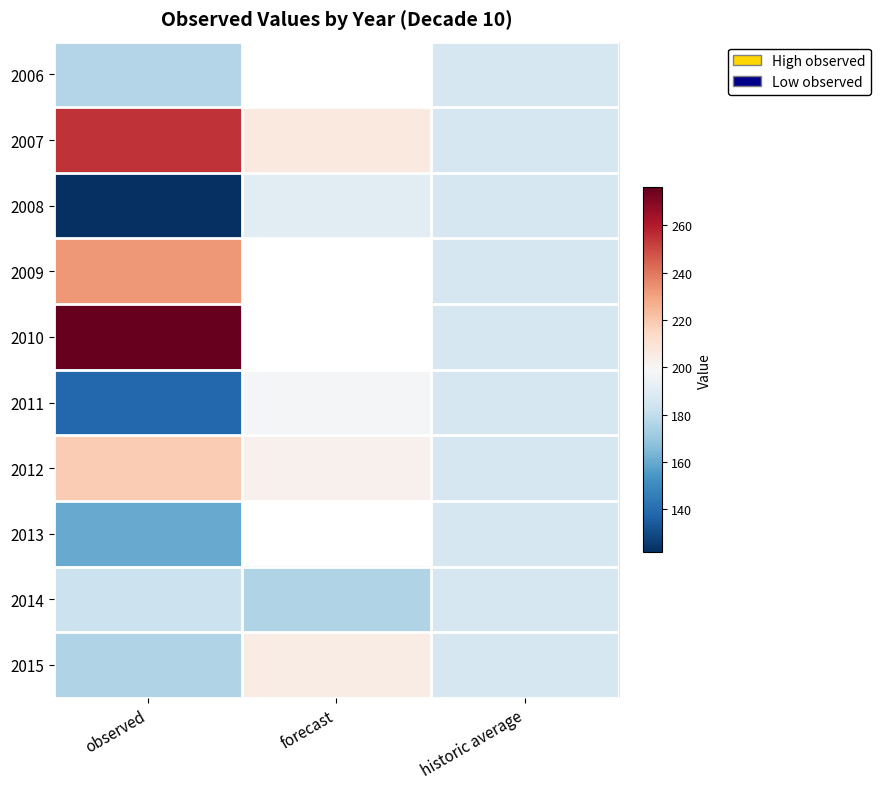

Is the value of 2006 at observed greater than the value of 2012 at historic average?

No